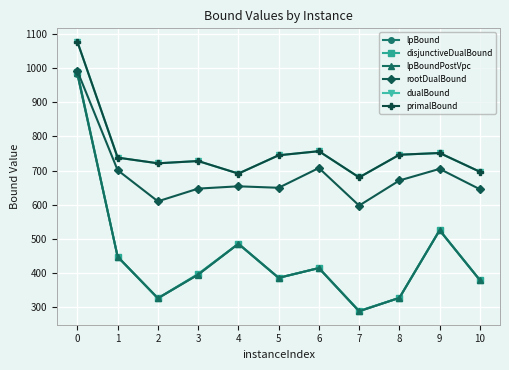

Where is the first local minimum for rootDualBound?

2